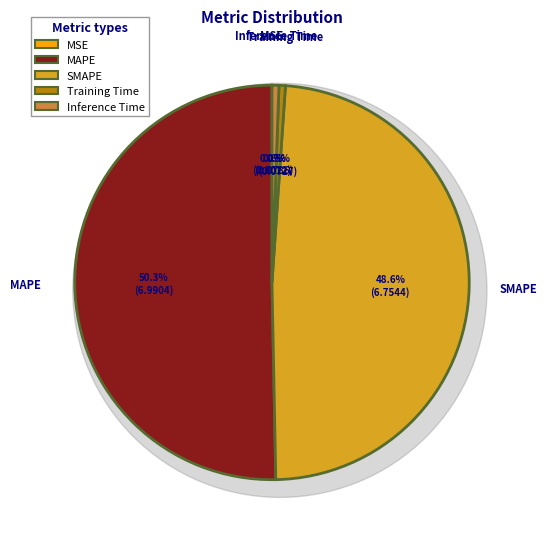

What percentage do MAPE and Inference Time together represent?

50.9%